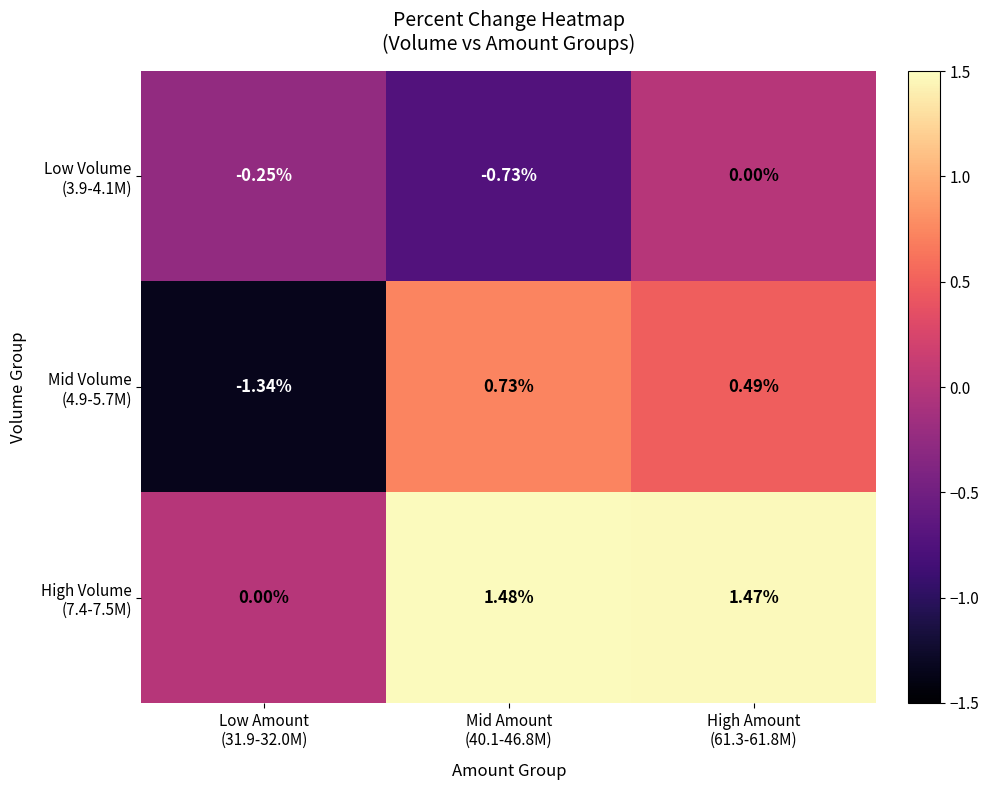

Count the number of categories in the chart.

3